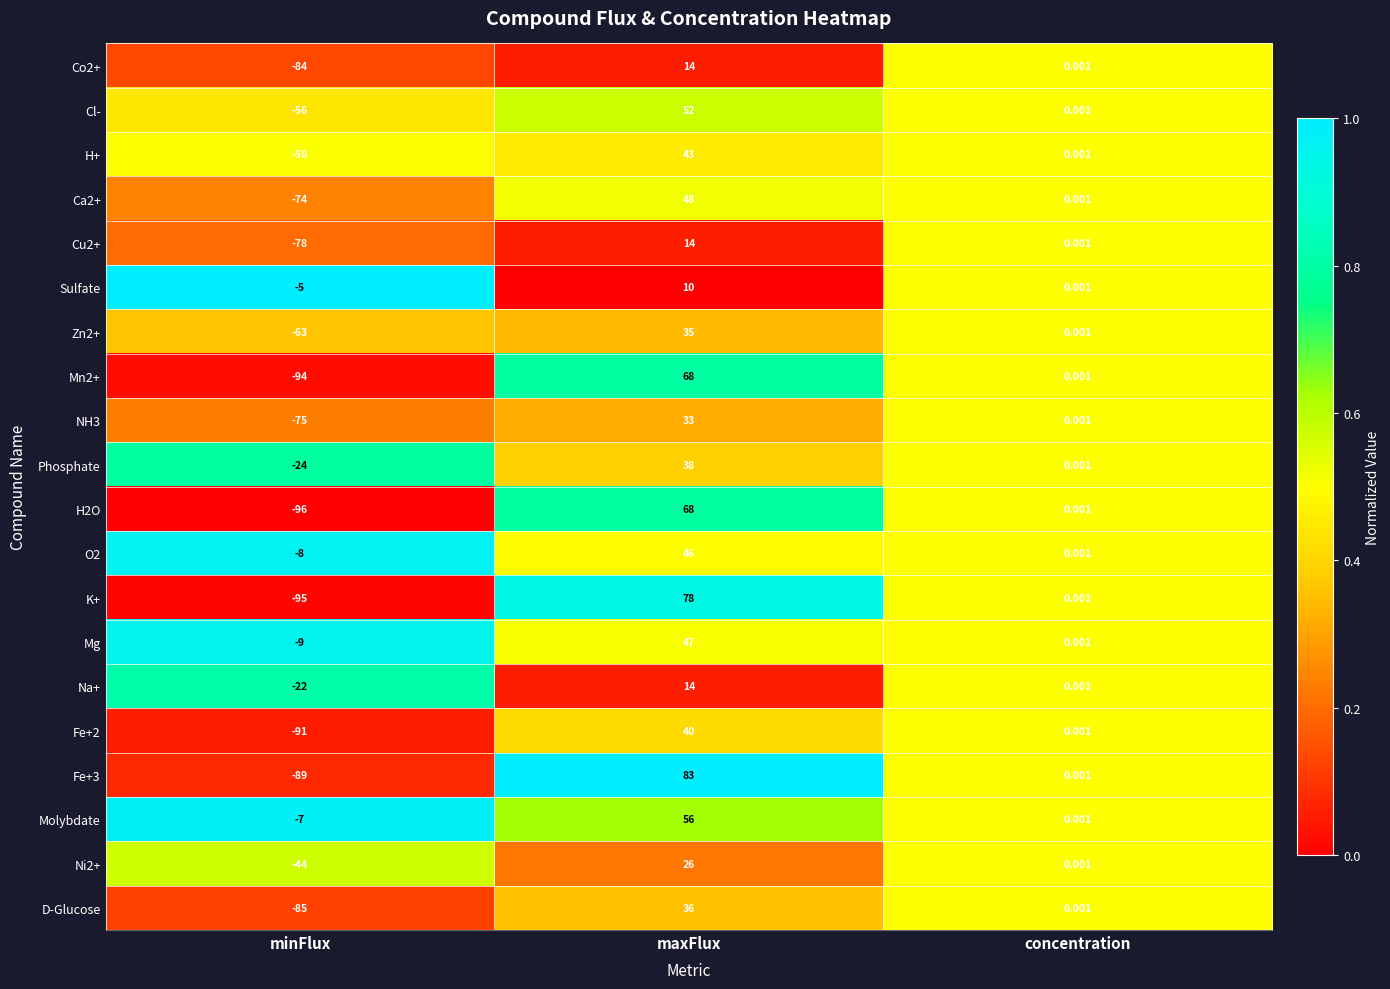

At how many categories does at least one series exceed 0?

2